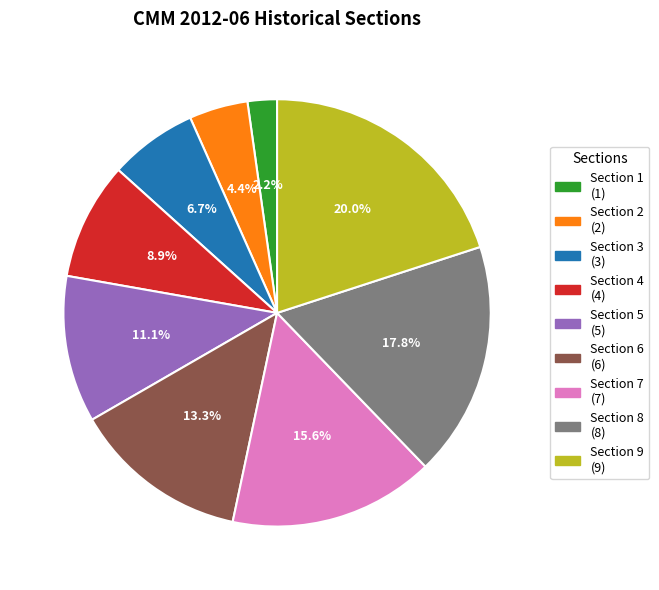

Between Section 6 and Section 3, which is larger?

Section 6